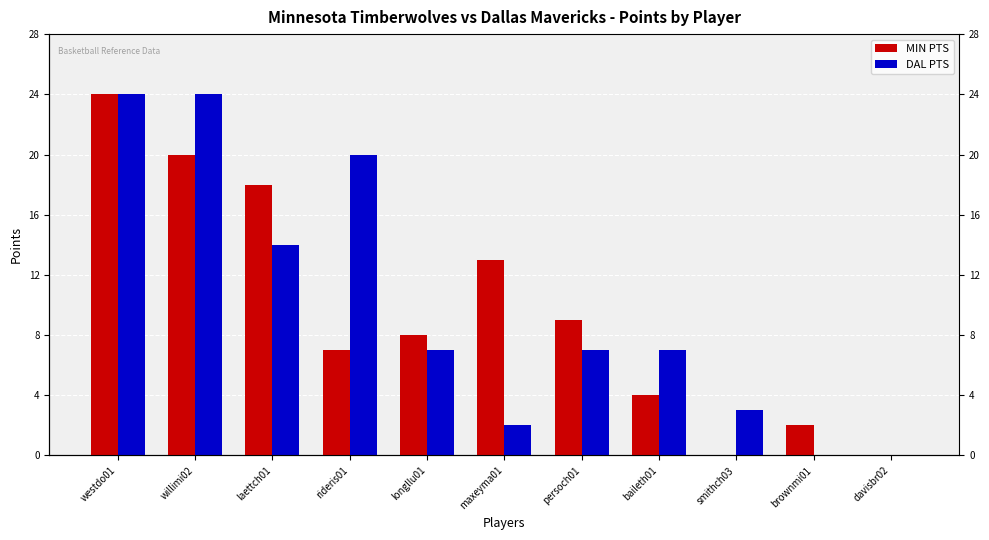

Rank the series by their average value, from highest to lowest.

DAL PTS, MIN PTS